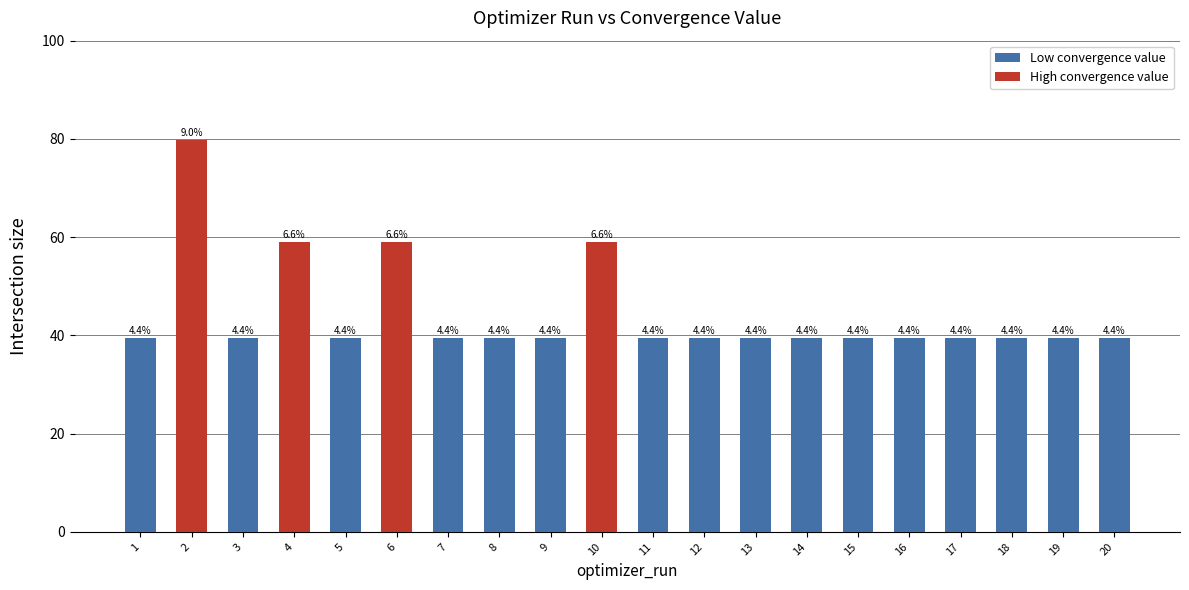

Does the chart contain any negative values?

No